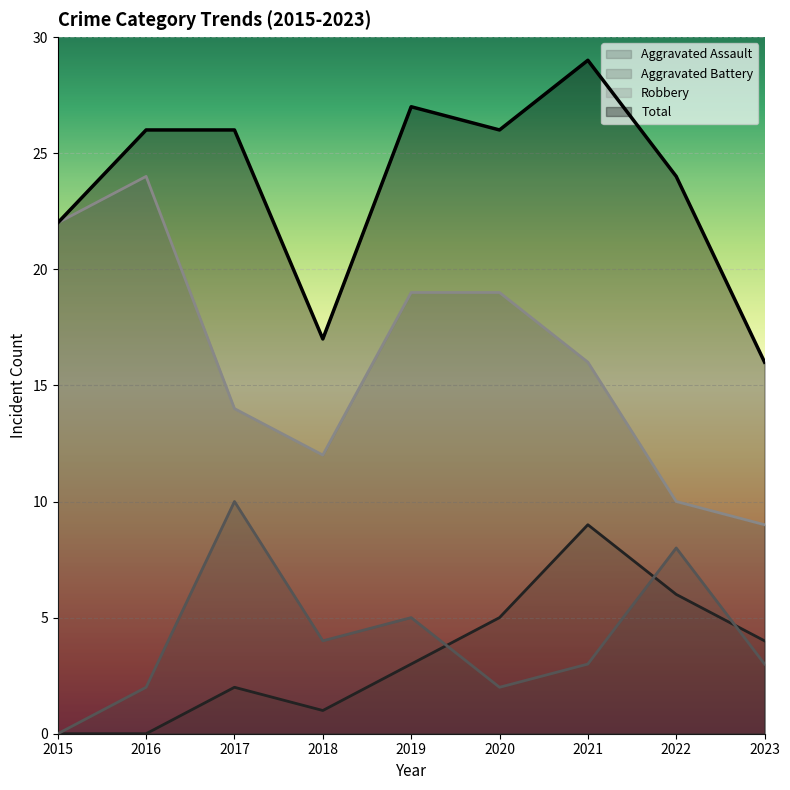

Where is the first local maximum for Aggravated Assault?

2017